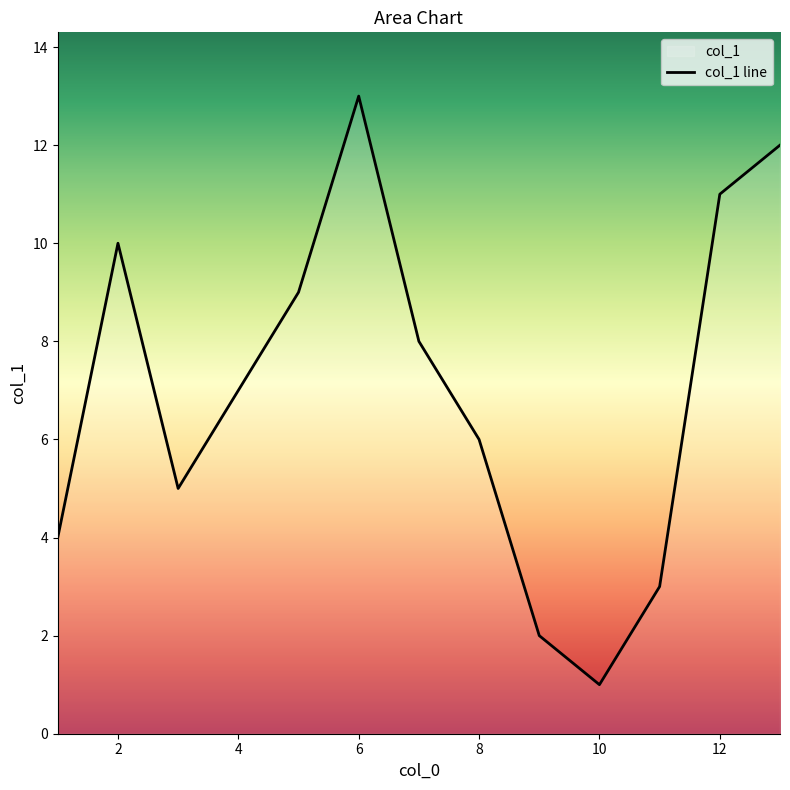

The value at 11 is 2. True or false?

False